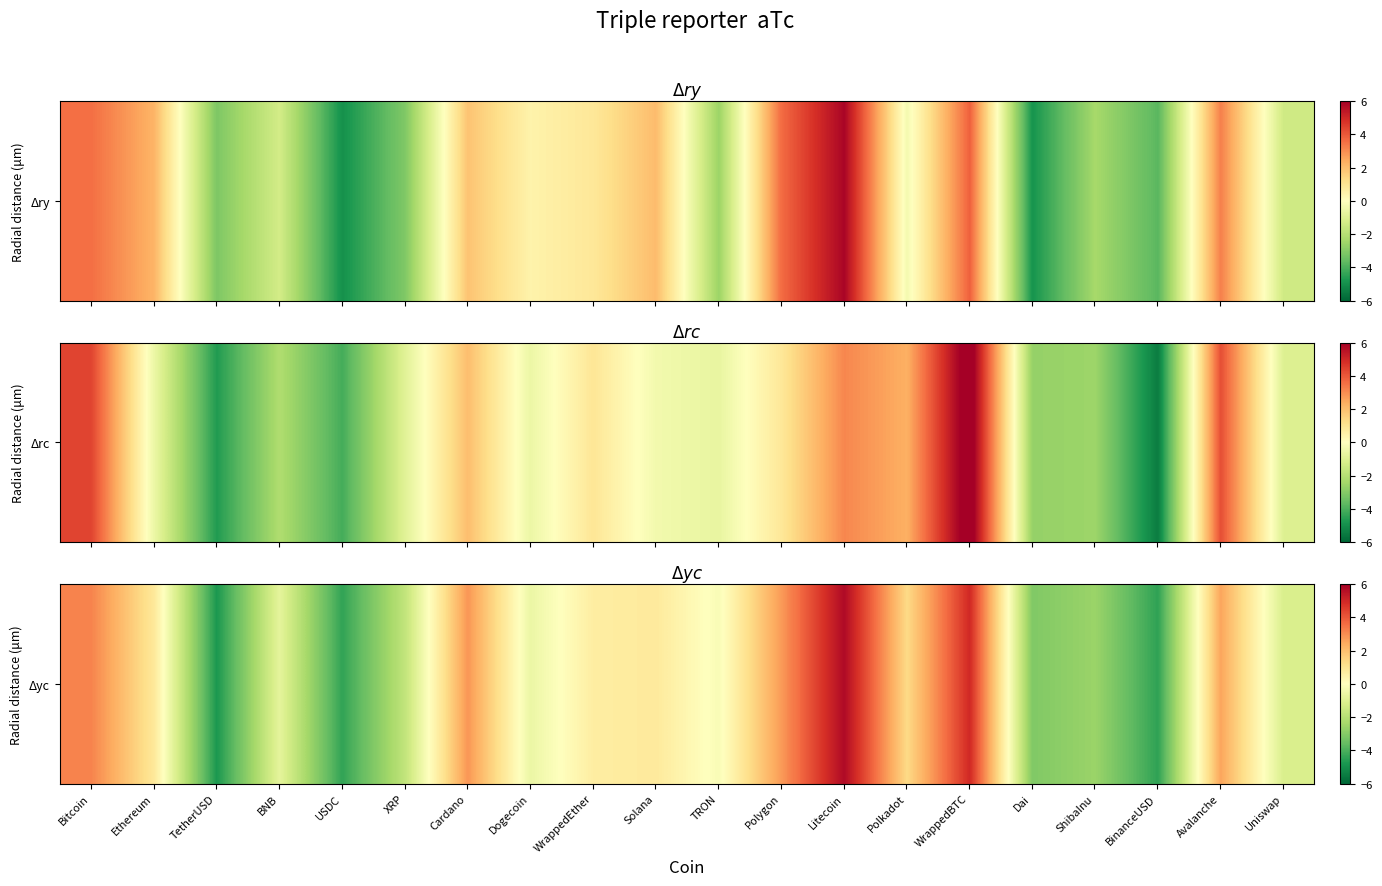

List the labels in order of value, smallest first.

TetherUSD, BinanceUSD, USDC, Dai, ShibaInu, XRP, Uniswap, BNB, Dogecoin, TRON, WrappedEther, Solana, Ethereum, Polkadot, Avalanche, Polygon, Cardano, Bitcoin, WrappedBTC, Litecoin